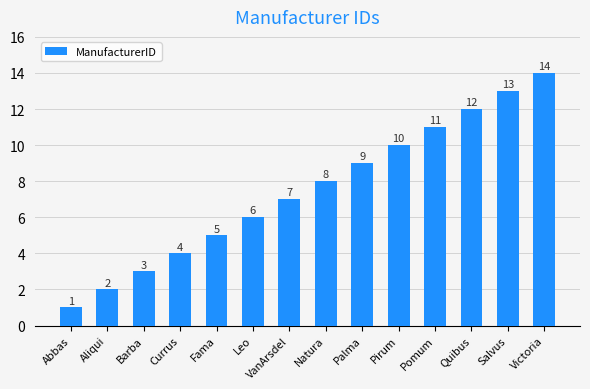

What position from the right is VanArsdel?

8